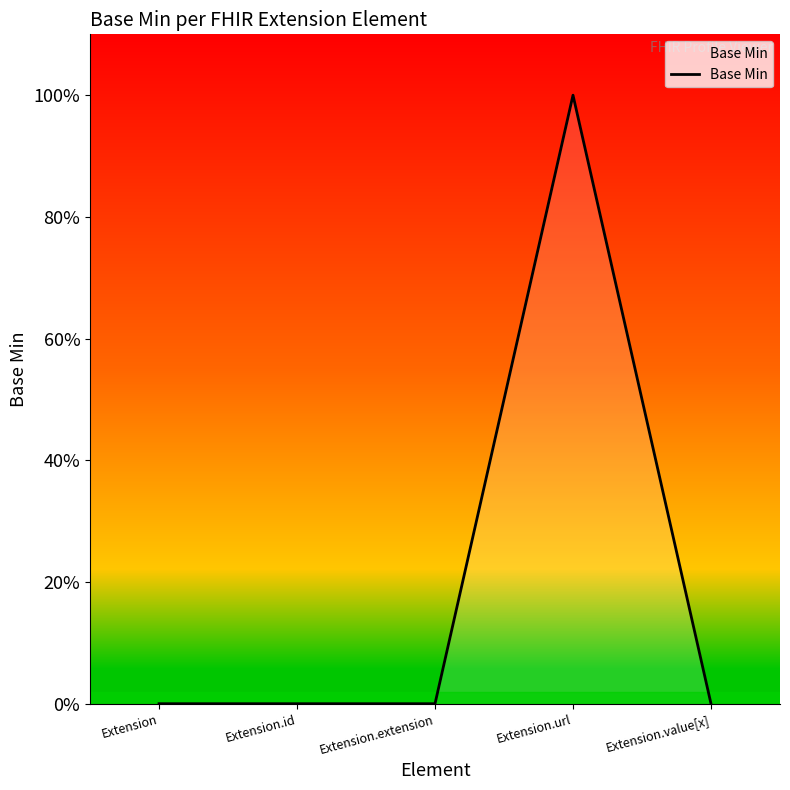

Does the chart display data point markers on the line(s)?

No